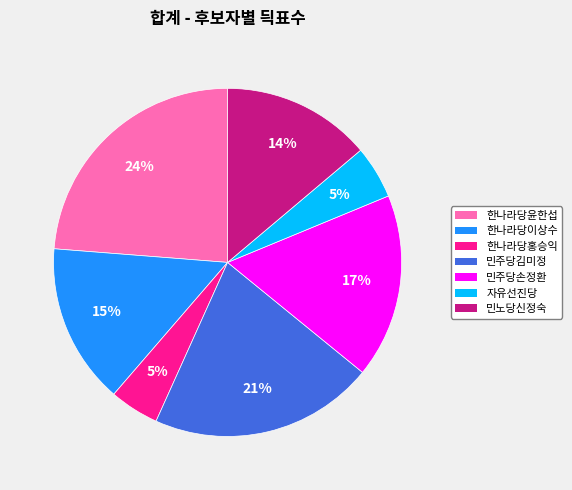

To the nearest percent, what is the average slice percentage?

14%